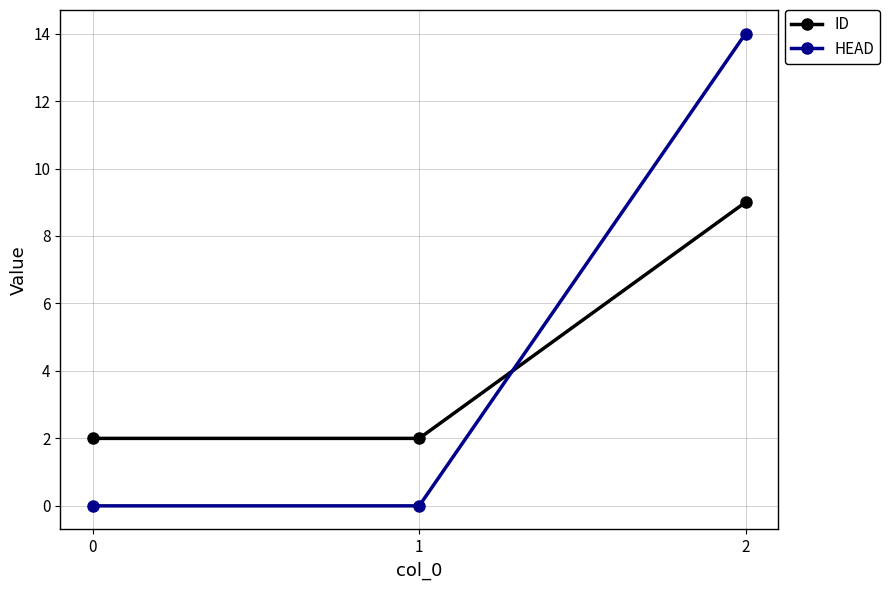

True or false: ID has a value of 2 at 1.

True